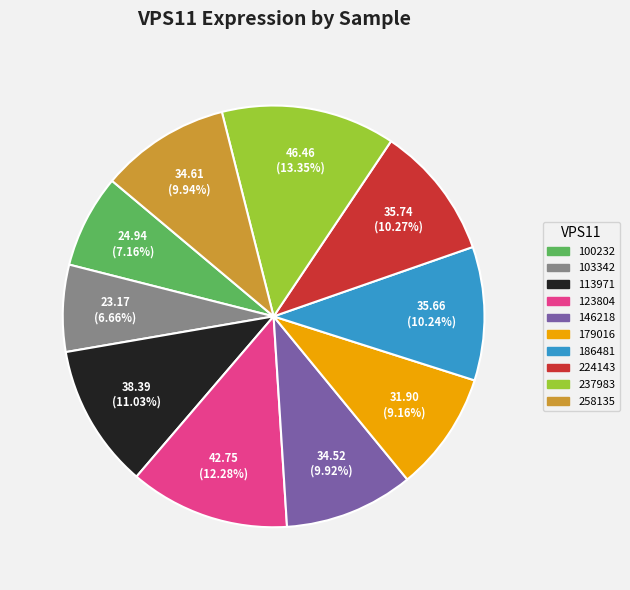

To the nearest percent, what percentage of the pie is 237983?

13%